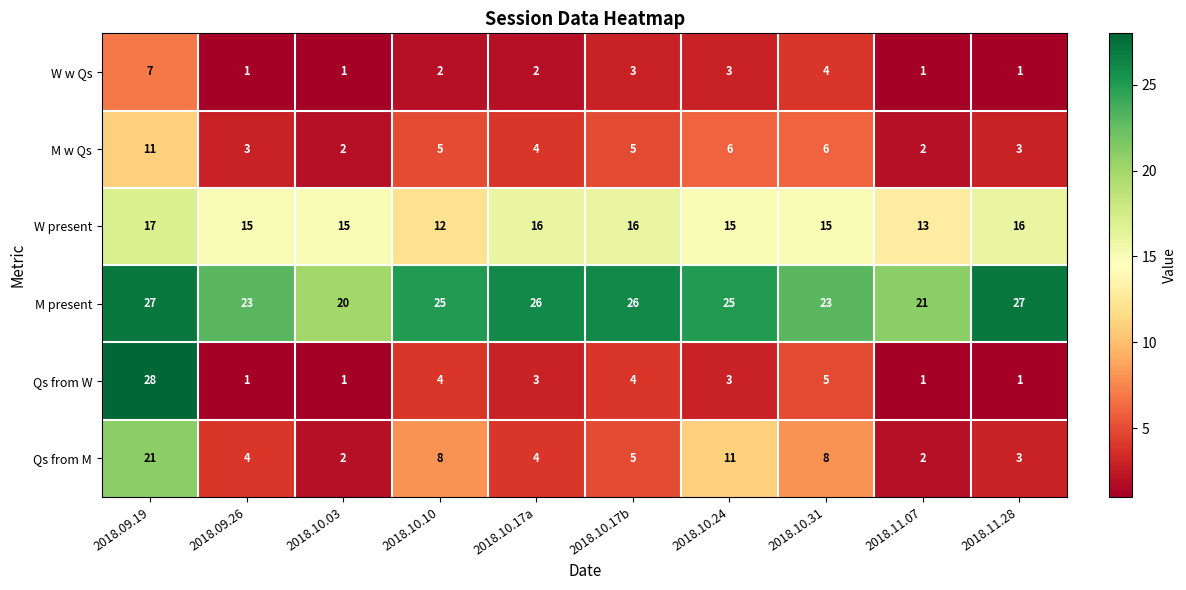

Count the number of data series in this chart.

6